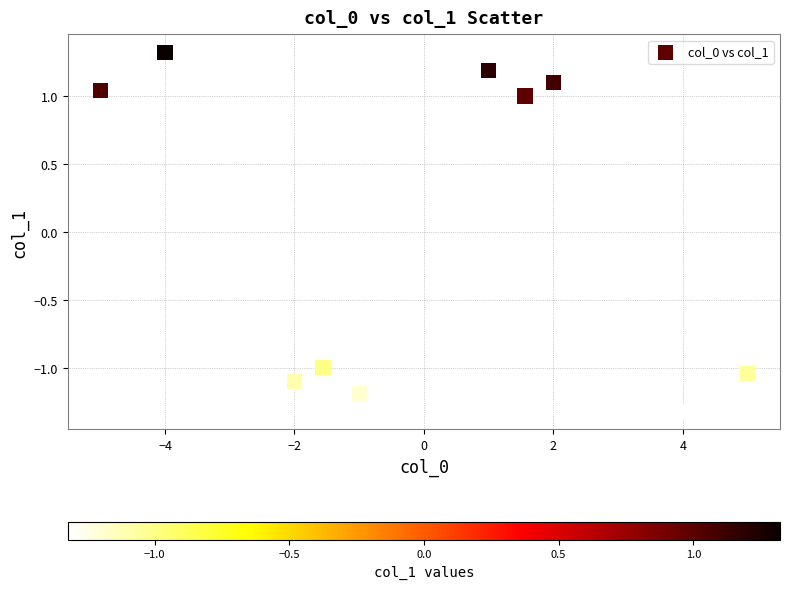

What is the range of Y values (max minus min)?

2.6